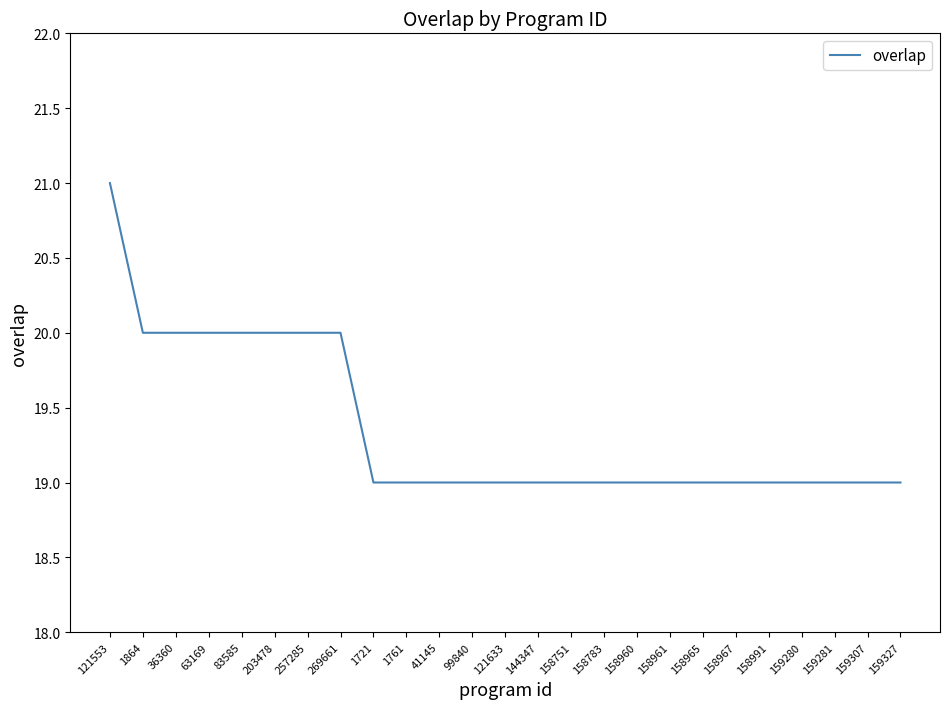

What value does the data have at 121633?

19